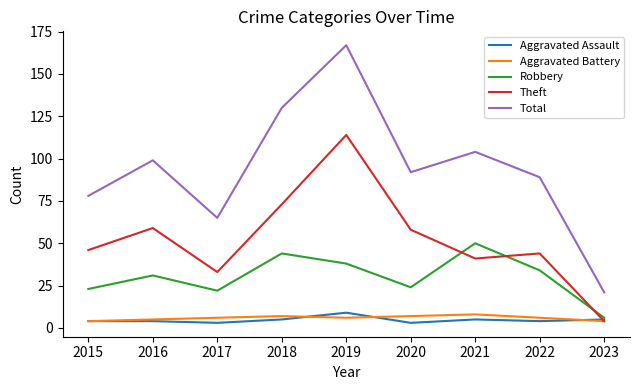

At which category is the sum across all series the highest?

2019